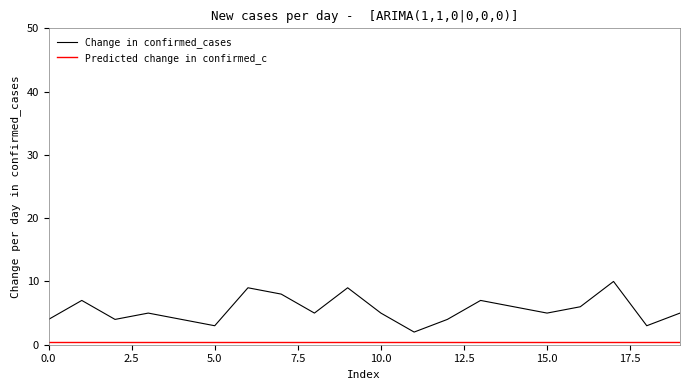

What is the maximum value shown in the chart?

10.0